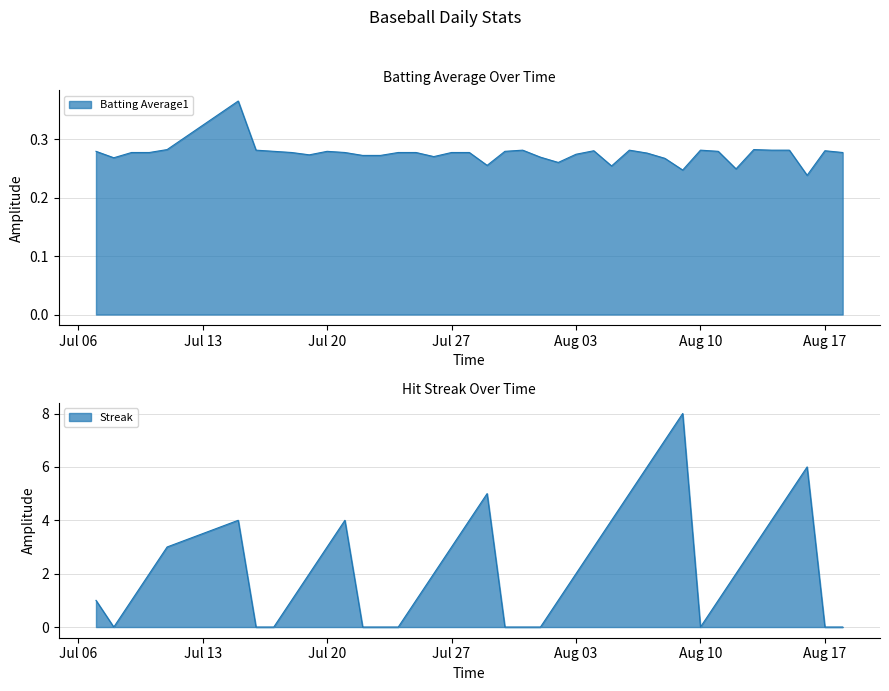

What is the sum of all Batting Average1 values?

11.0